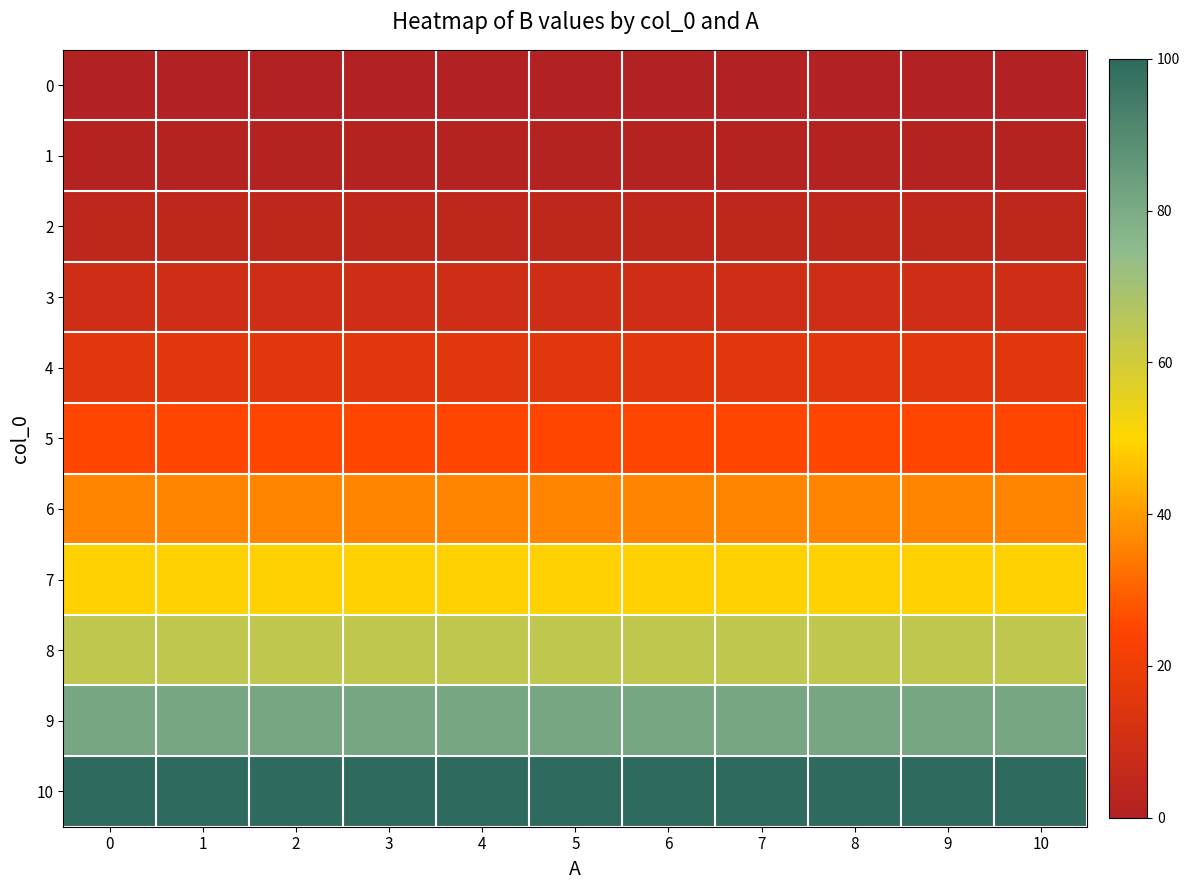

Rank the series at 8 from highest to lowest value.

10, 9, 8, 7, 6, 5, 4, 3, 2, 1, 0